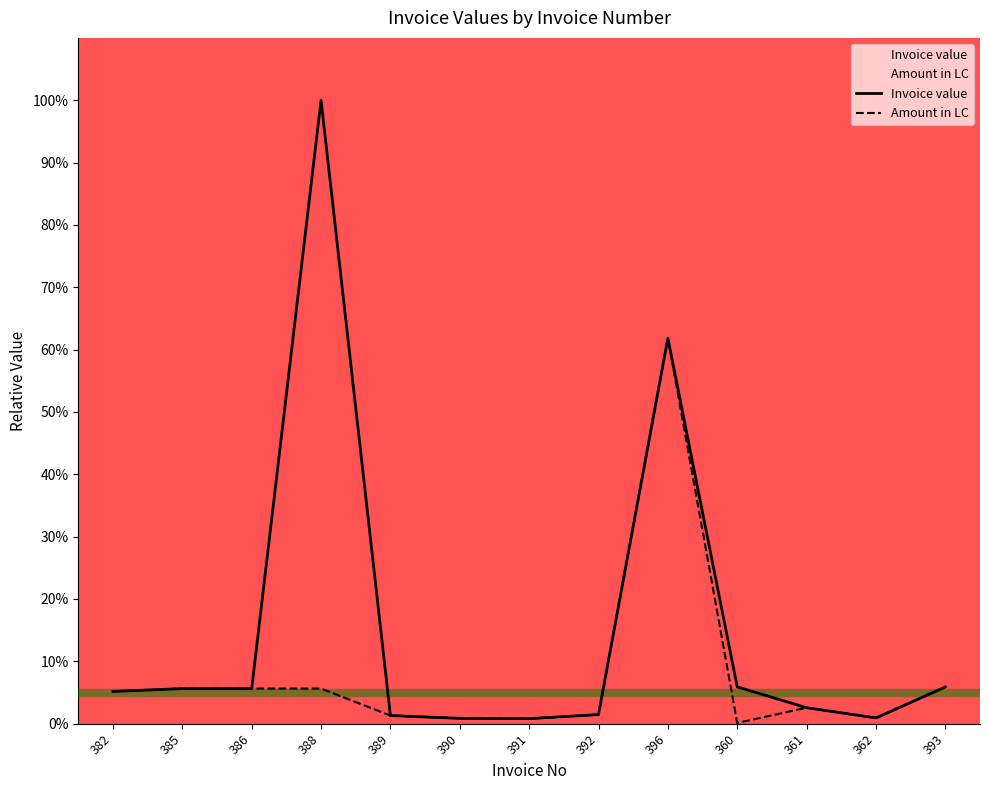

How many distinct data groups are displayed?

2